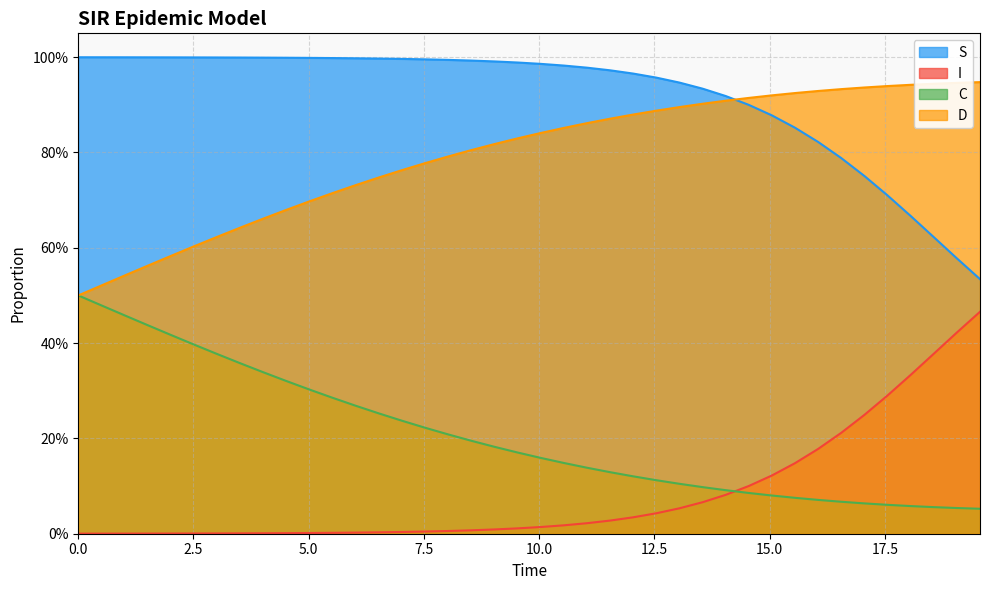

List the series in order of their peak value, highest first.

S, D, C, I